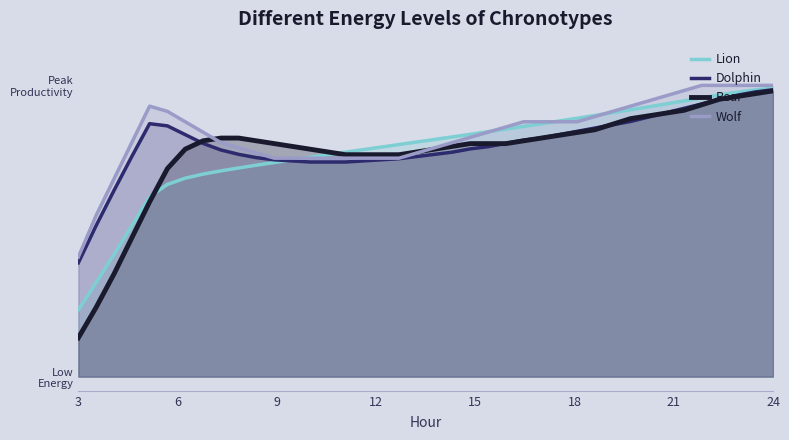

What is the value of the Bear point at the 15th from the left?

0.8